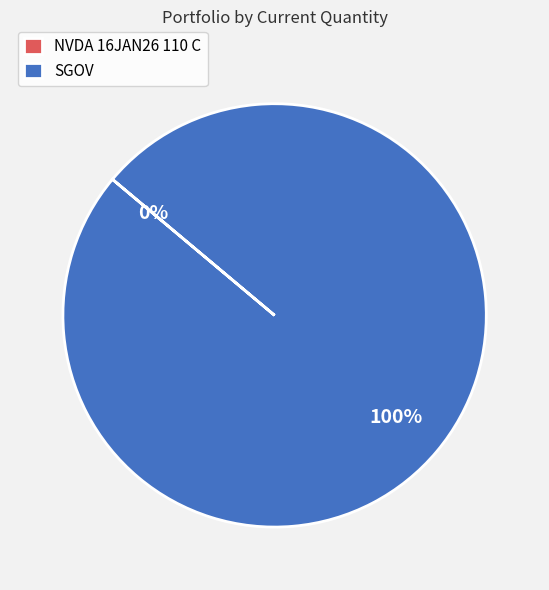

To the nearest percent, what is the difference between the largest and smallest slice percentages?

100%